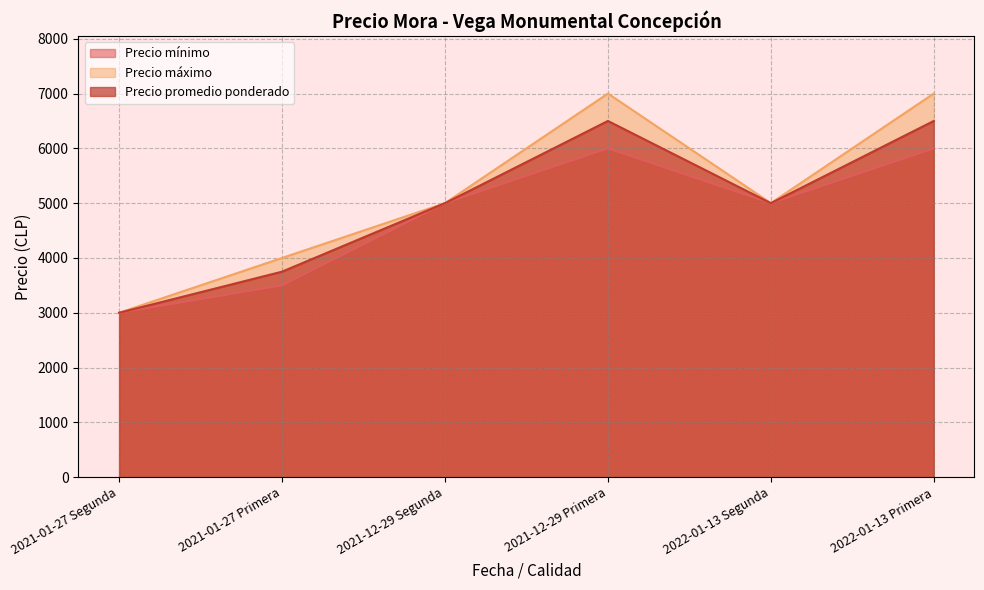

Count the number of categories in the chart.

6